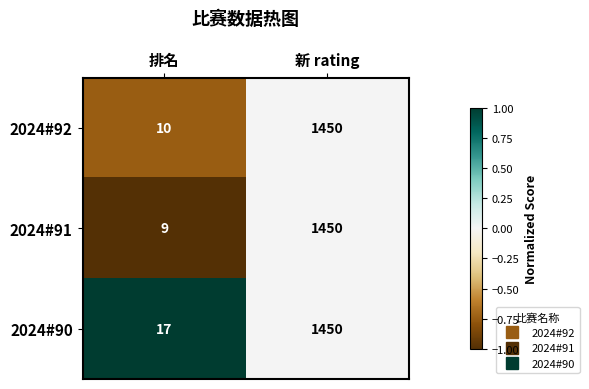

What is the greatest value displayed?

1450